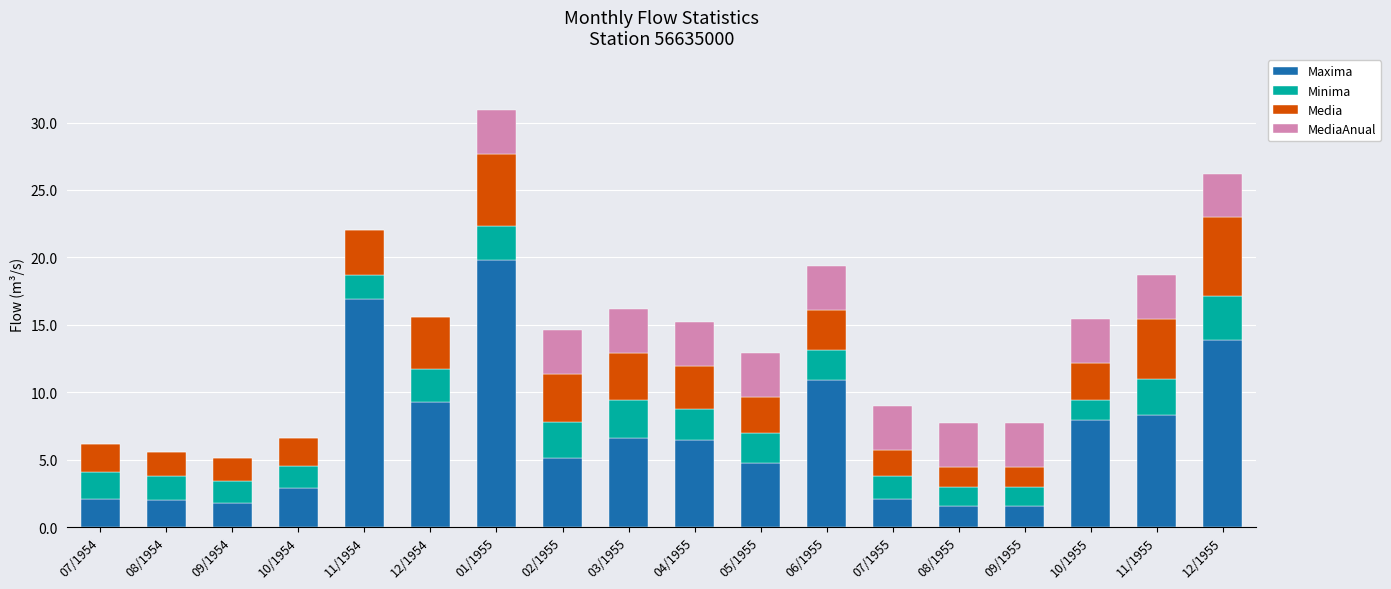

What is the maximum value for Maxima?

19.8